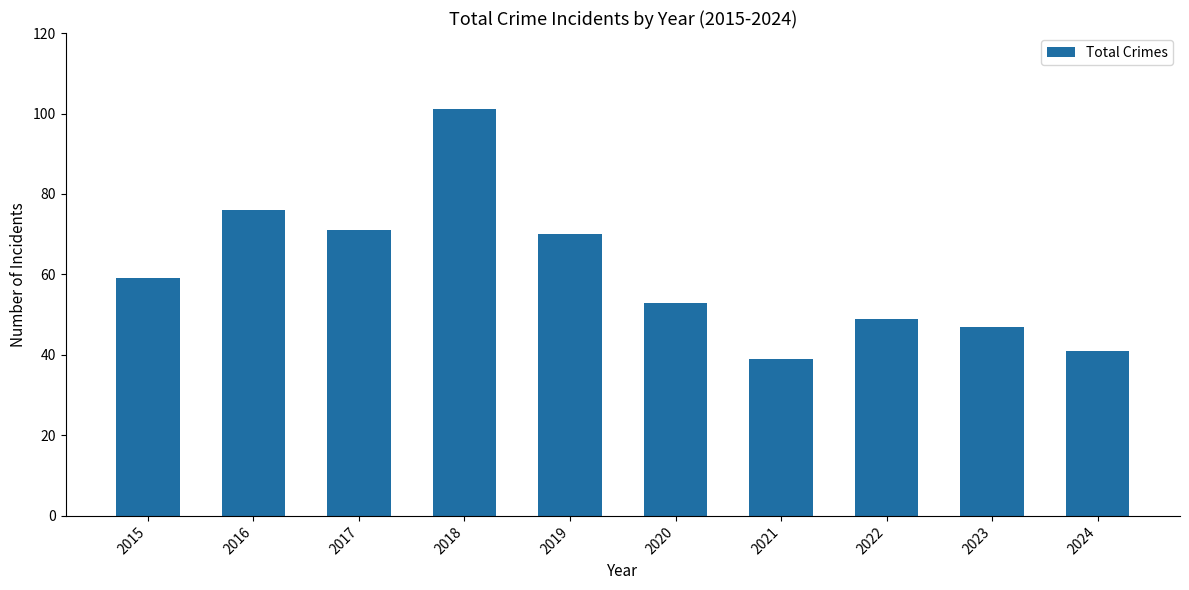

What is the change in value from 2016 to 2024?

-35